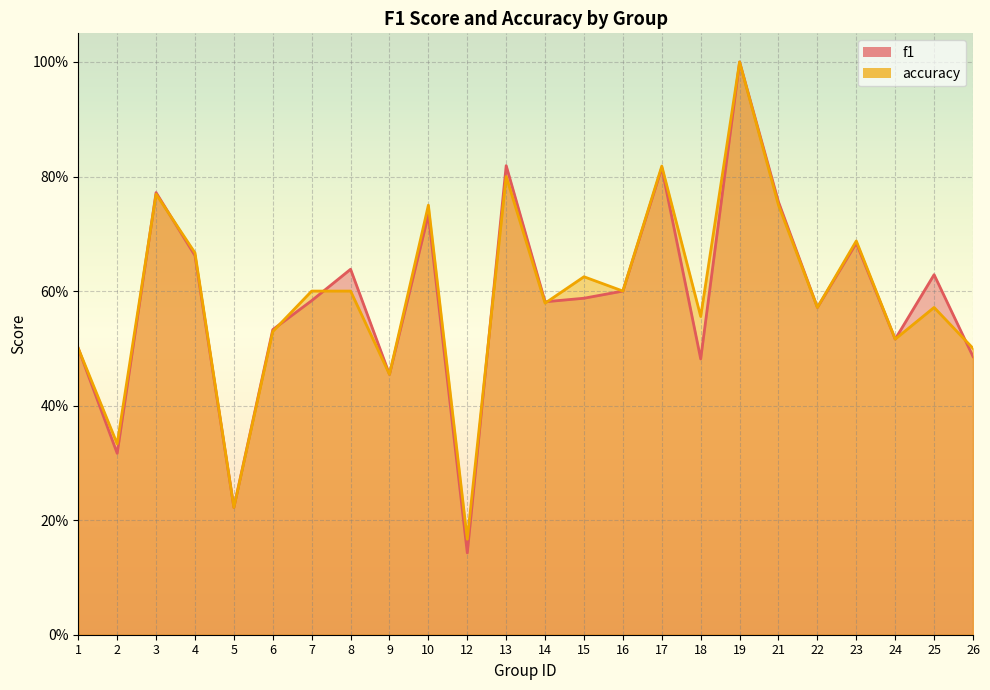

What is the total value across all series at 3?

1.5